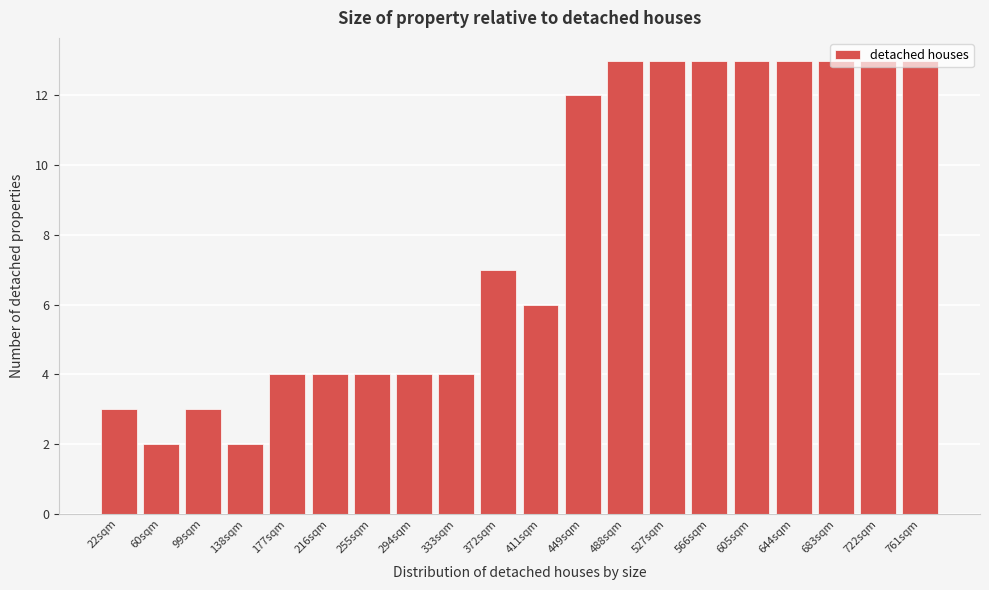

True or false: the data shows 22 at 449sqm.

False